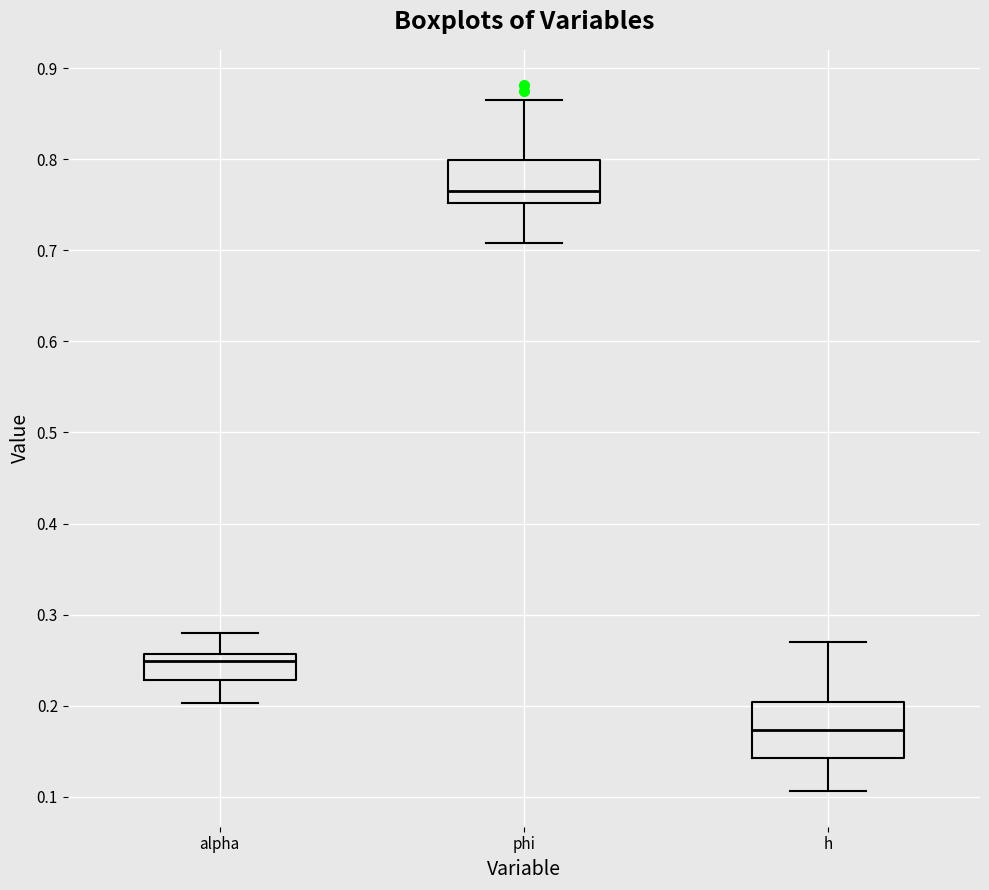

Comparing the boxes themselves (not the whiskers), which one is the tallest?

h